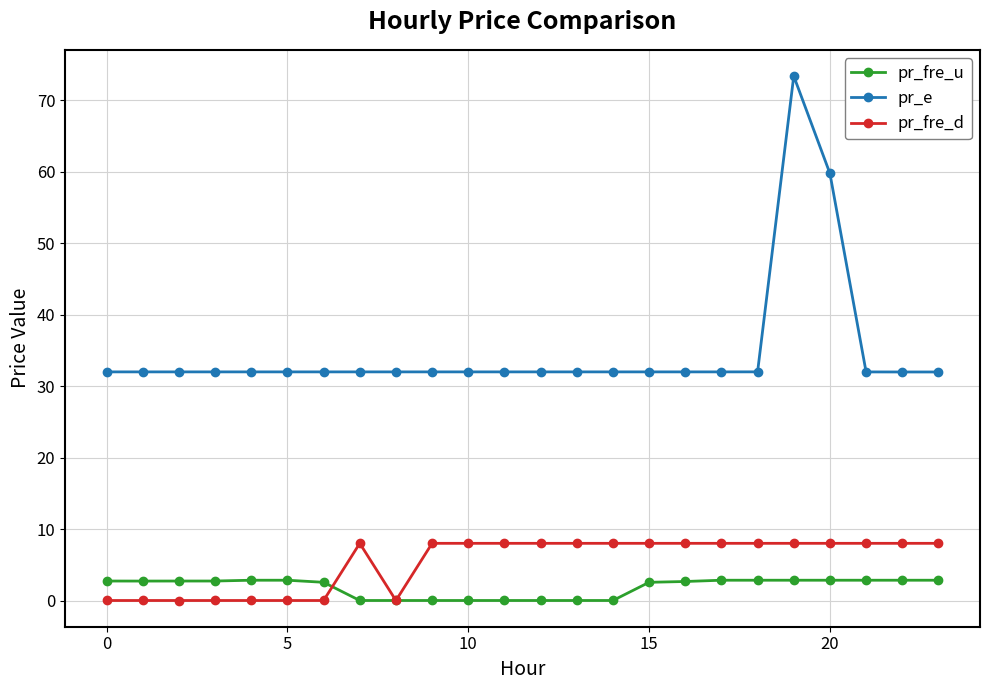

What is the difference between the second highest and second lowest values in the pr_e series?

27.8